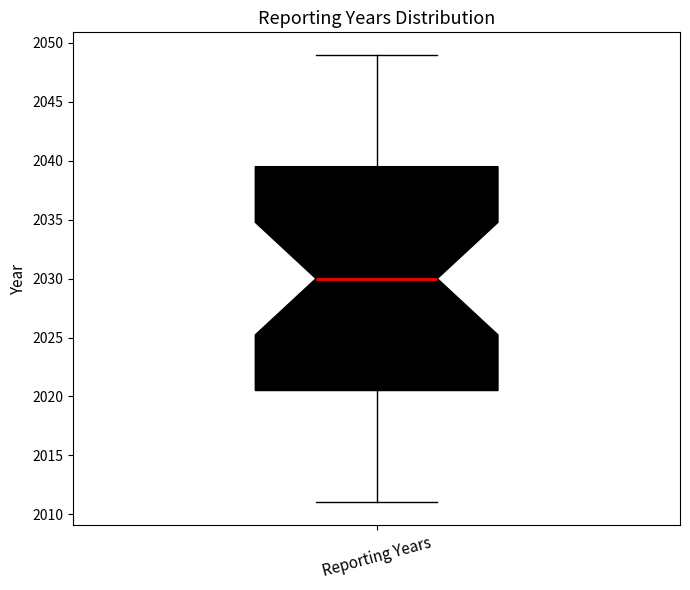

Transcribe this box plot: give where the median line is, the range the box spans, and where the two whiskers end, as read against the y-axis. The values are not printed on the chart, so give them approximately, as read against the axis.

median 2030.0, box 2020.5 to 2039.5, whiskers 2011.0 to 2049.0